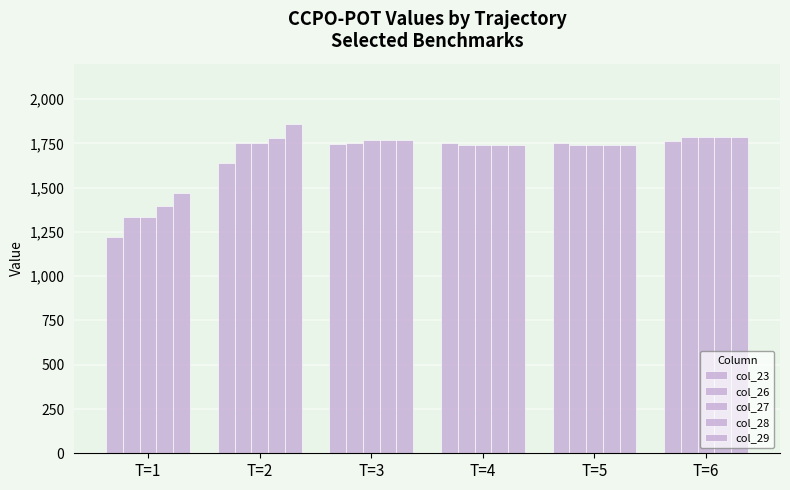

How many bars are there in total?

30